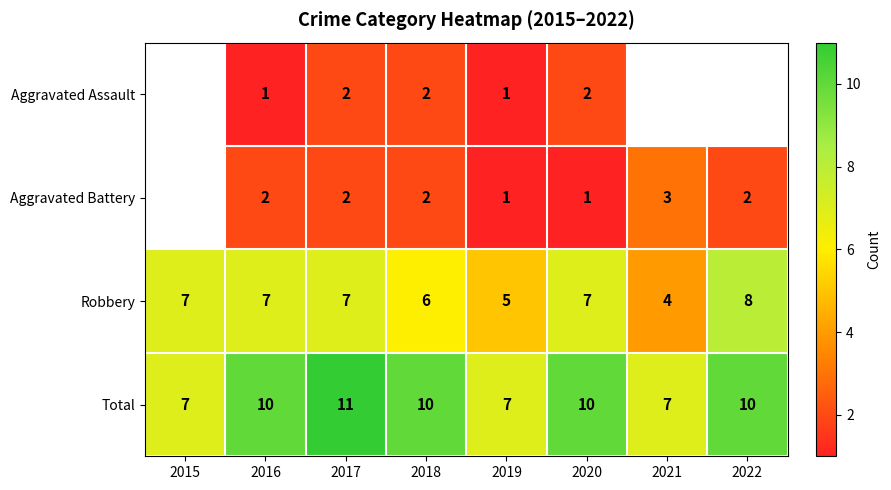

Is the value of Total at 2017 greater than the value of Aggravated Battery at 2018?

Yes